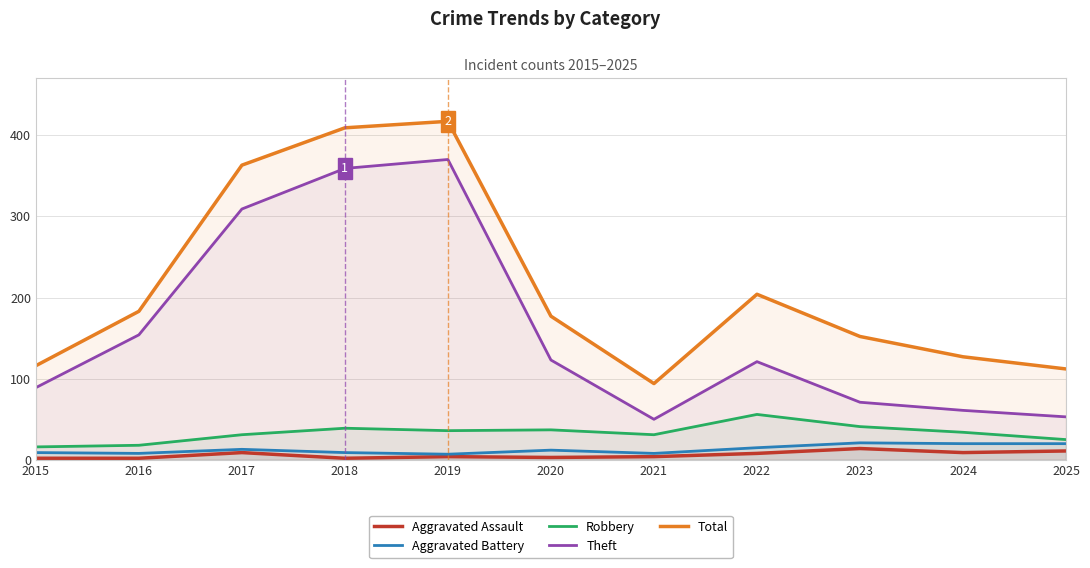

Which series changed the most between 2015 and 2023?

Total